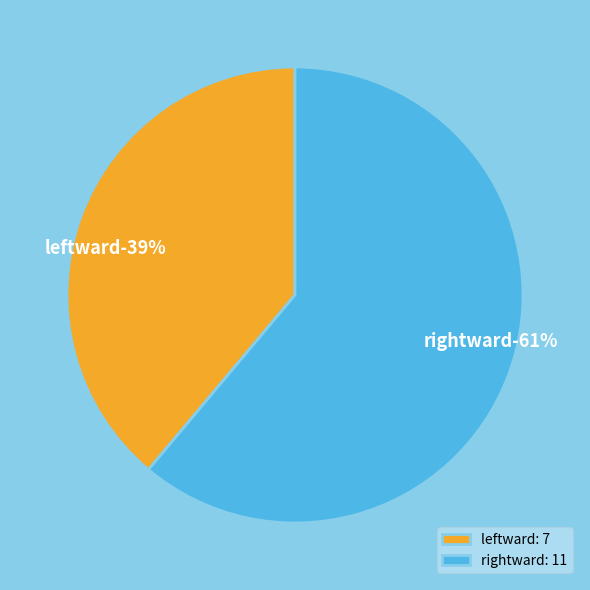

Which category has the biggest portion of the pie?

rightward